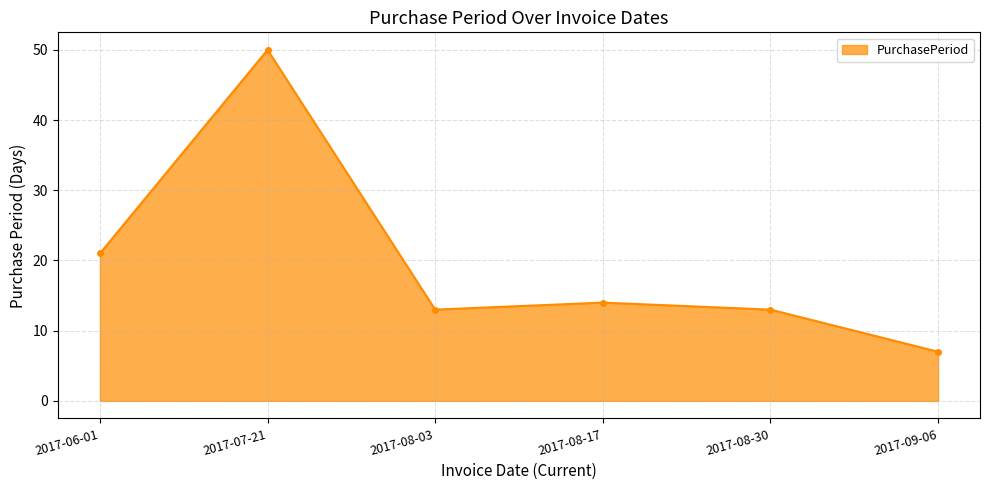

What is the difference between the values at 2017-06-01 and 2017-09-06?

14